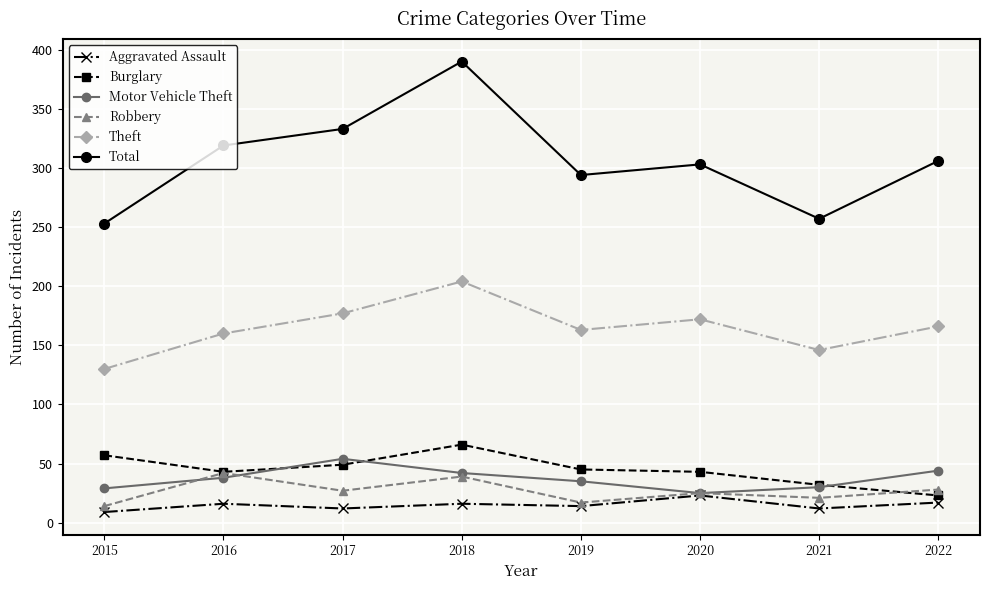

Where does the Total series first go above 306?

2016